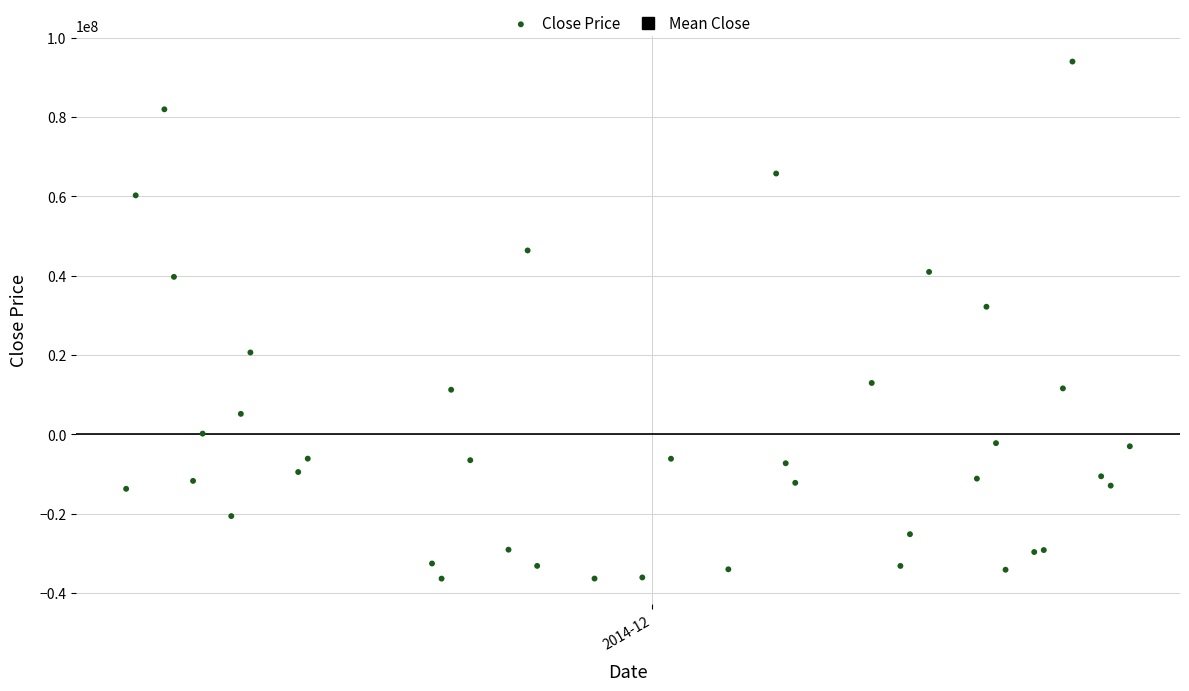

What Y value in the scatter plot is closest to 28795158?

32158628.4